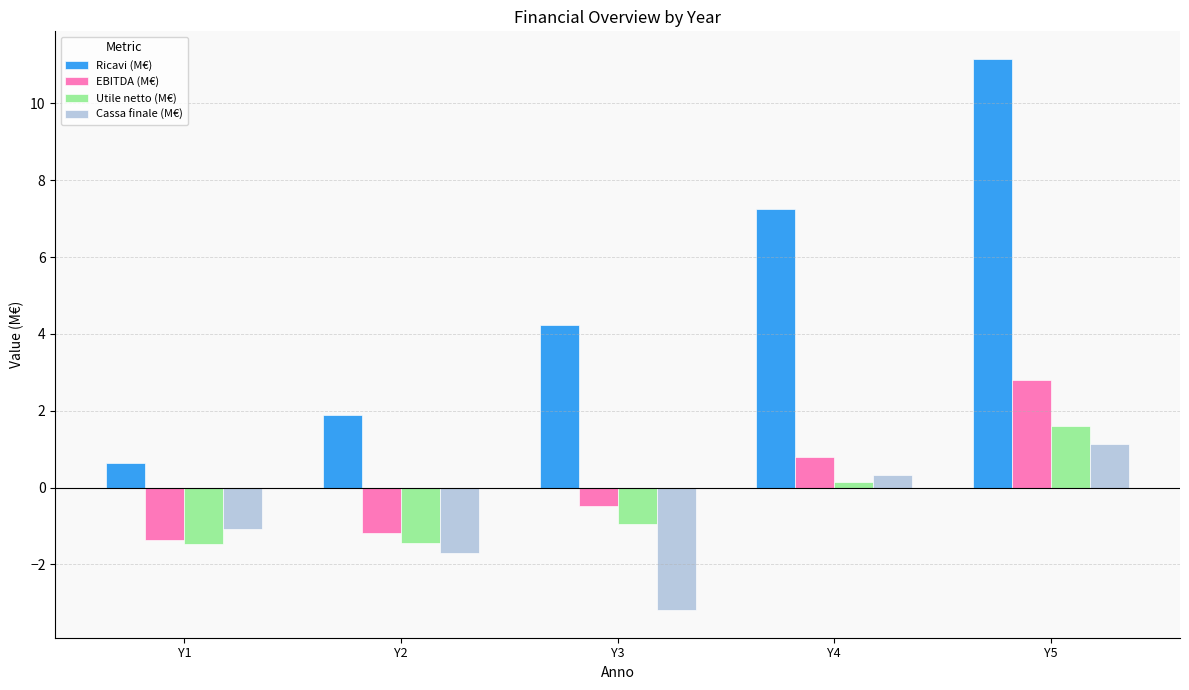

The Utile netto (M€) series shows -1.5 at Y1. True or false?

True